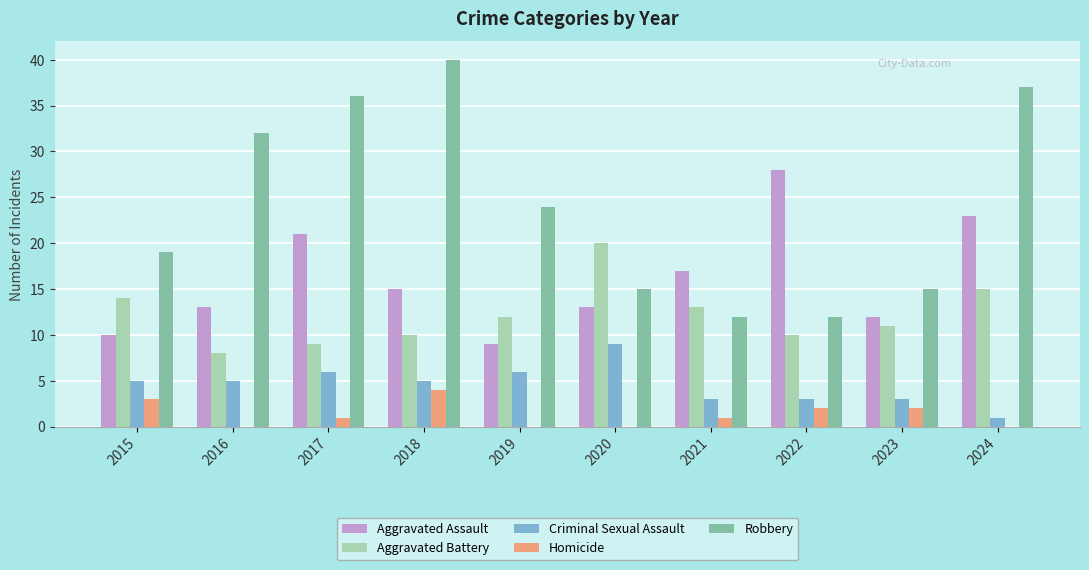

What is the highest value of the Criminal Sexual Assault series?

9